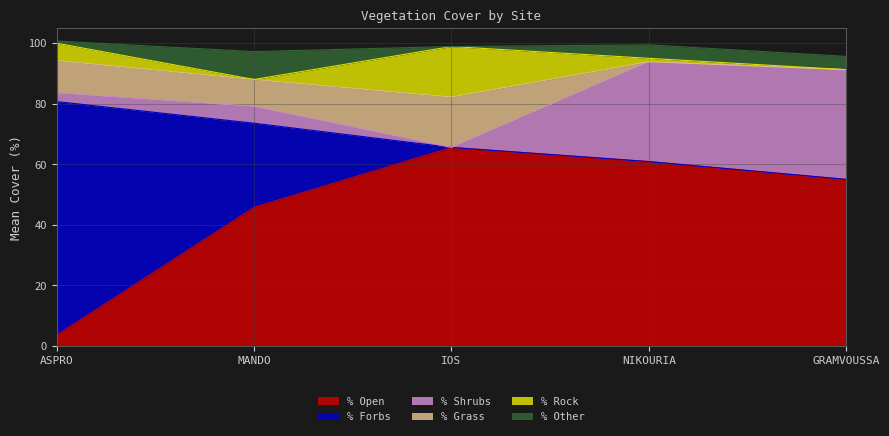

True or false: % Shrubs and % Open cross at least once.

False